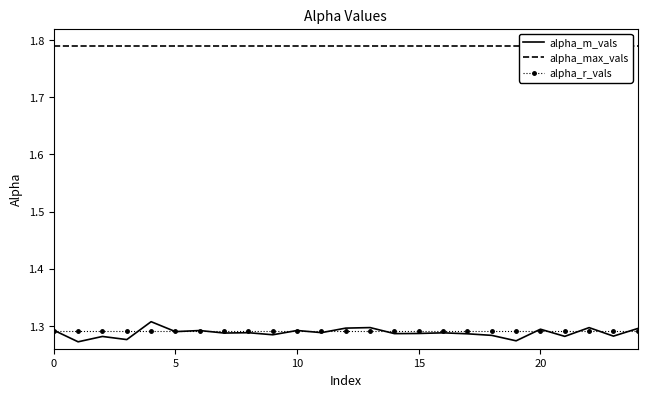

The value of alpha_m_vals at 5 is 1.3. True or false?

True